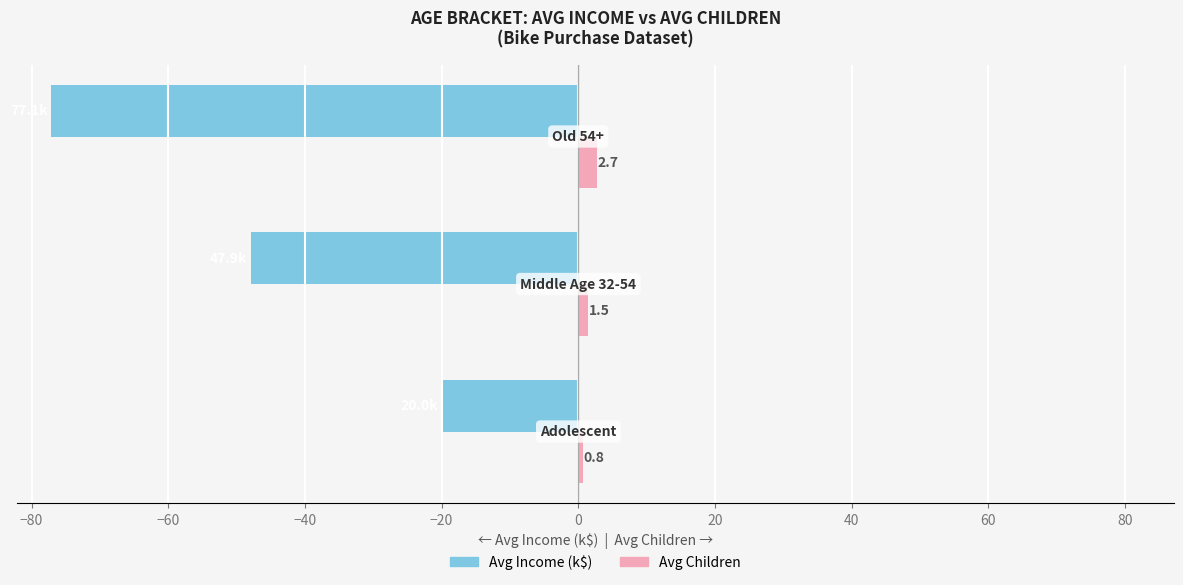

What is the difference between the second highest and minimum values in the Avg Income (k$) series?

29.2